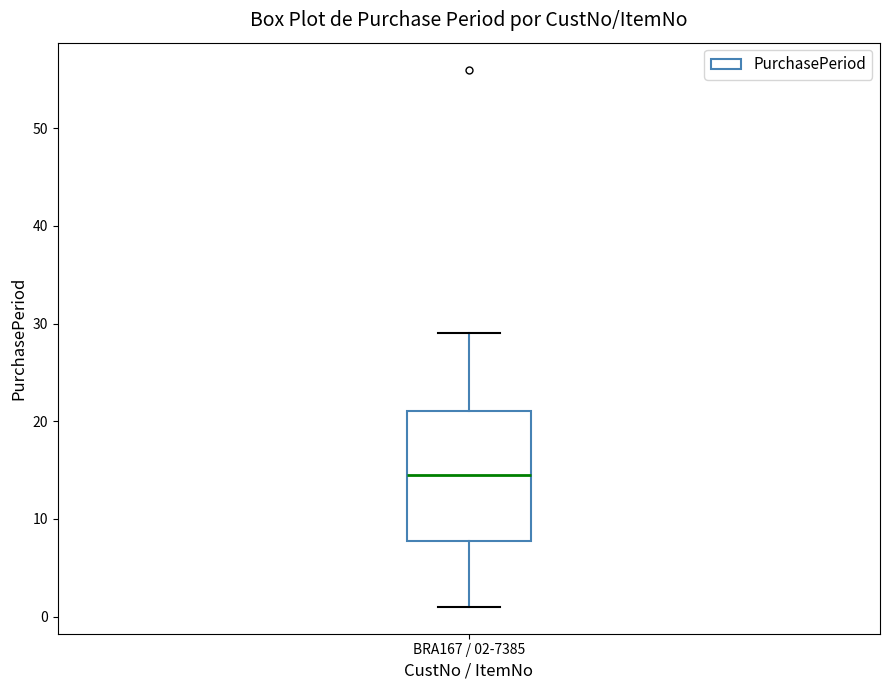

Where does the upper whisker of the box for BRA167 / 02-7385 end on the y-axis? The values are not printed on the chart, so give them approximately, as read against the axis.

29